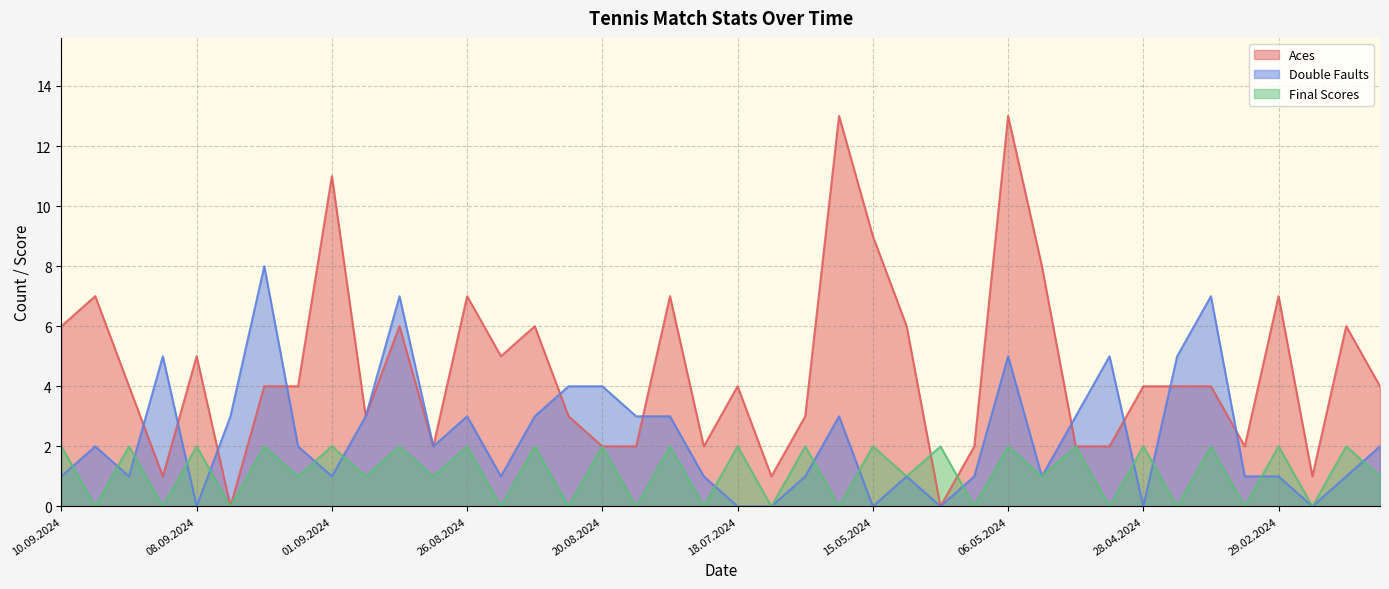

What is the greatest value displayed?

13